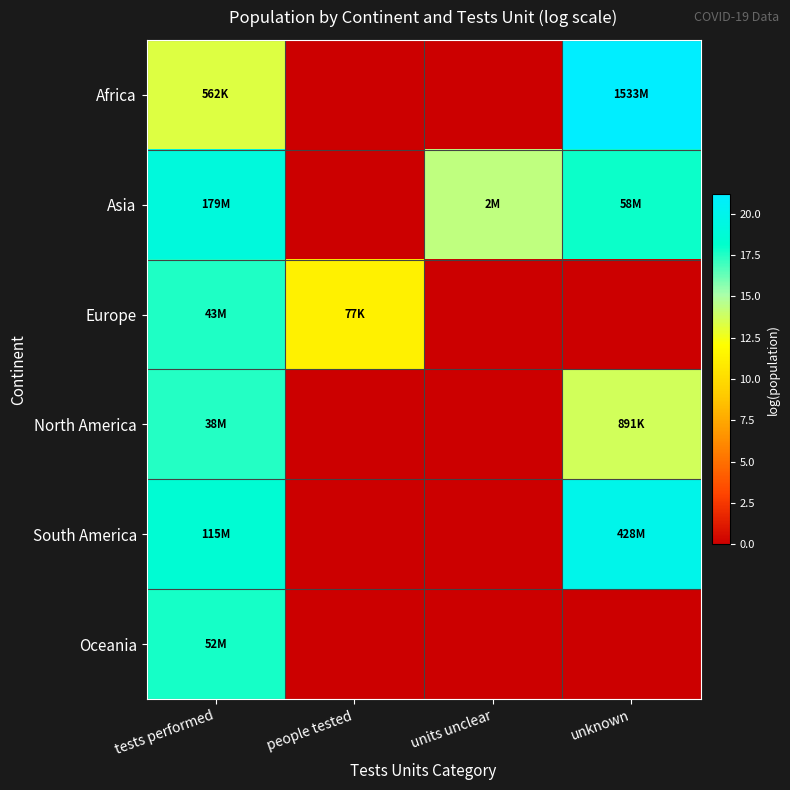

Which category has the highest value across all series?

unknown